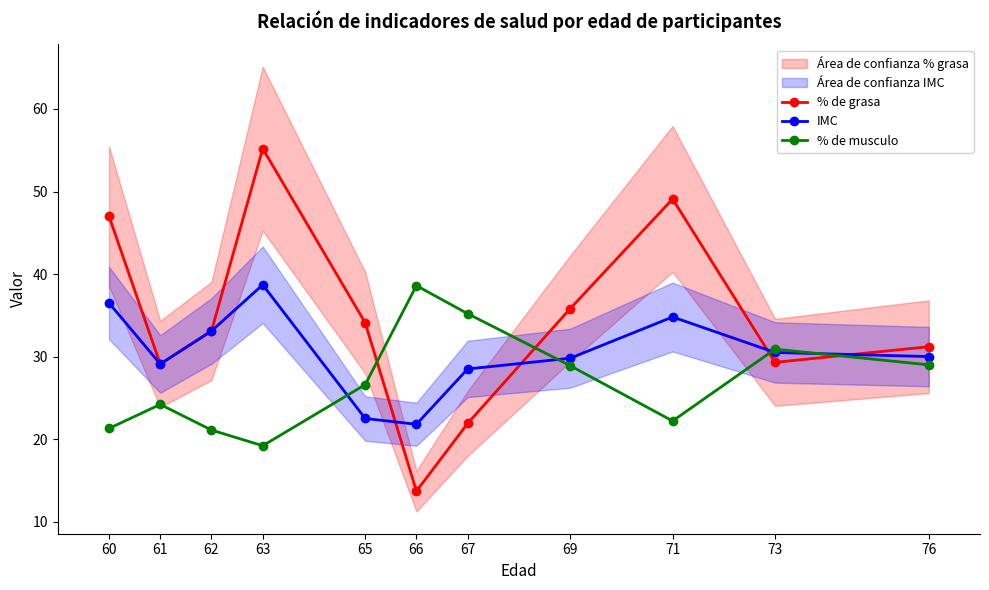

True or false: % de grasa has more than 1 interior local peaks.

True